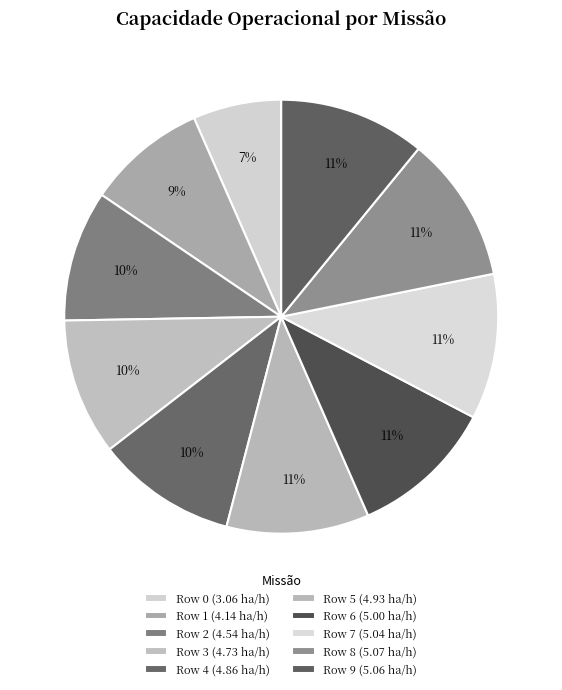

How many segments does this pie chart have?

10